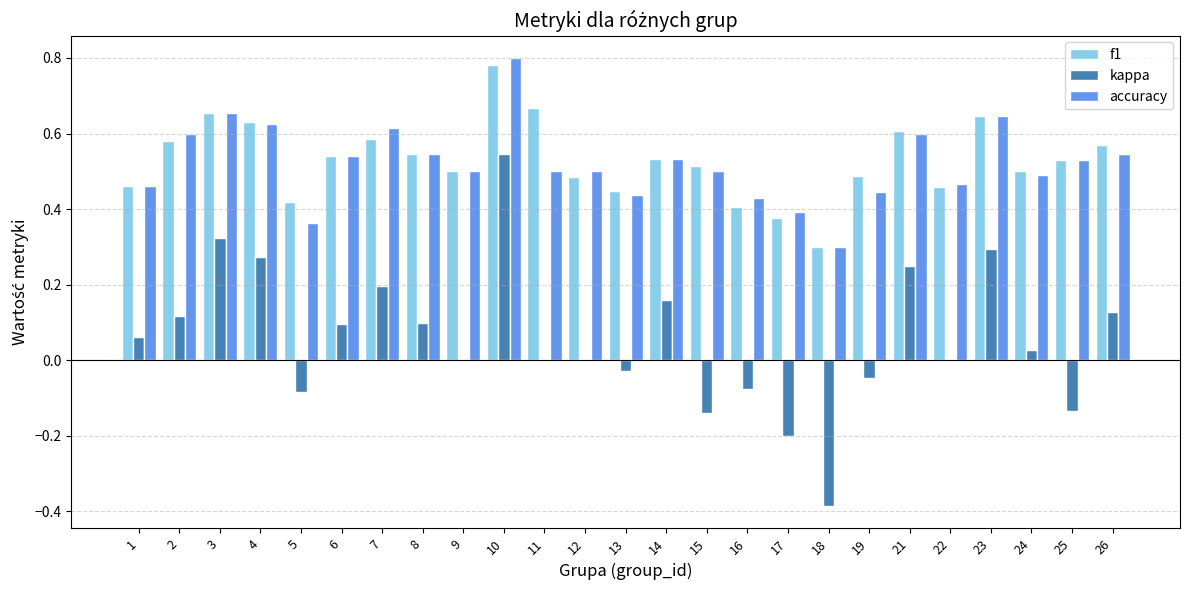

The value of accuracy at 21 is 0.9. True or false?

False